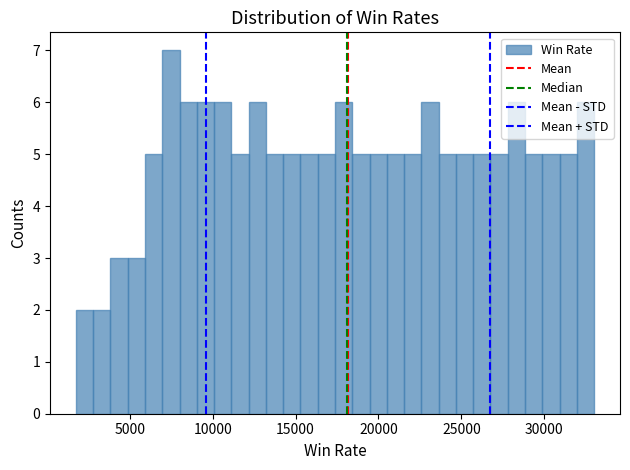

Around what value on the x-axis is the tallest bar? Give the approximate position of its centre, as read against the axis.

7500